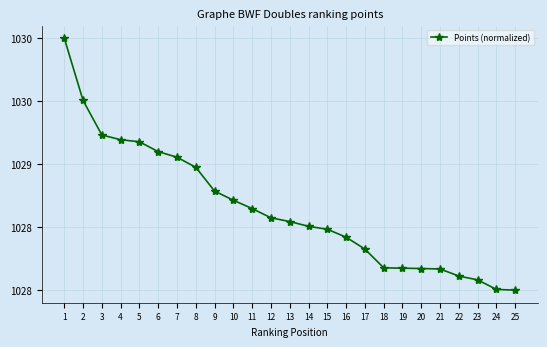

Is this an area chart (filled region under the line)?

No